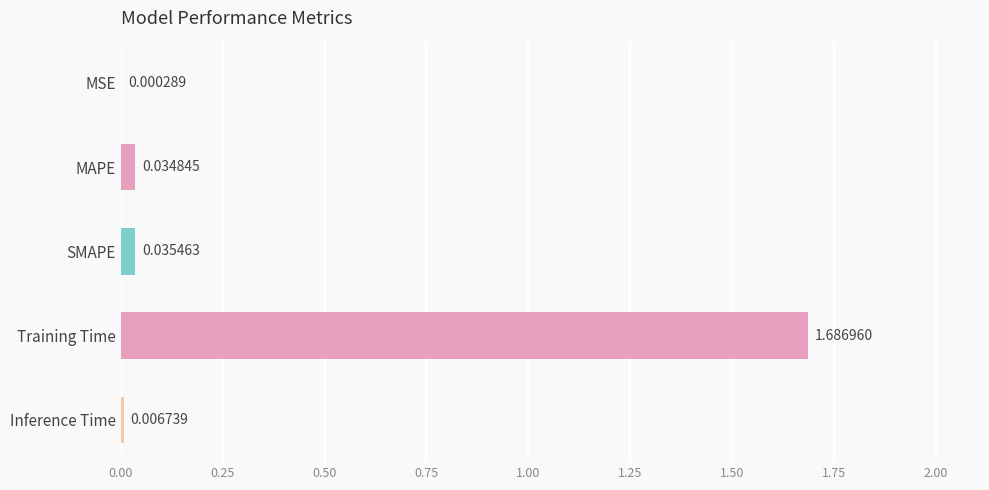

Which category has the highest value across all series?

Training Time